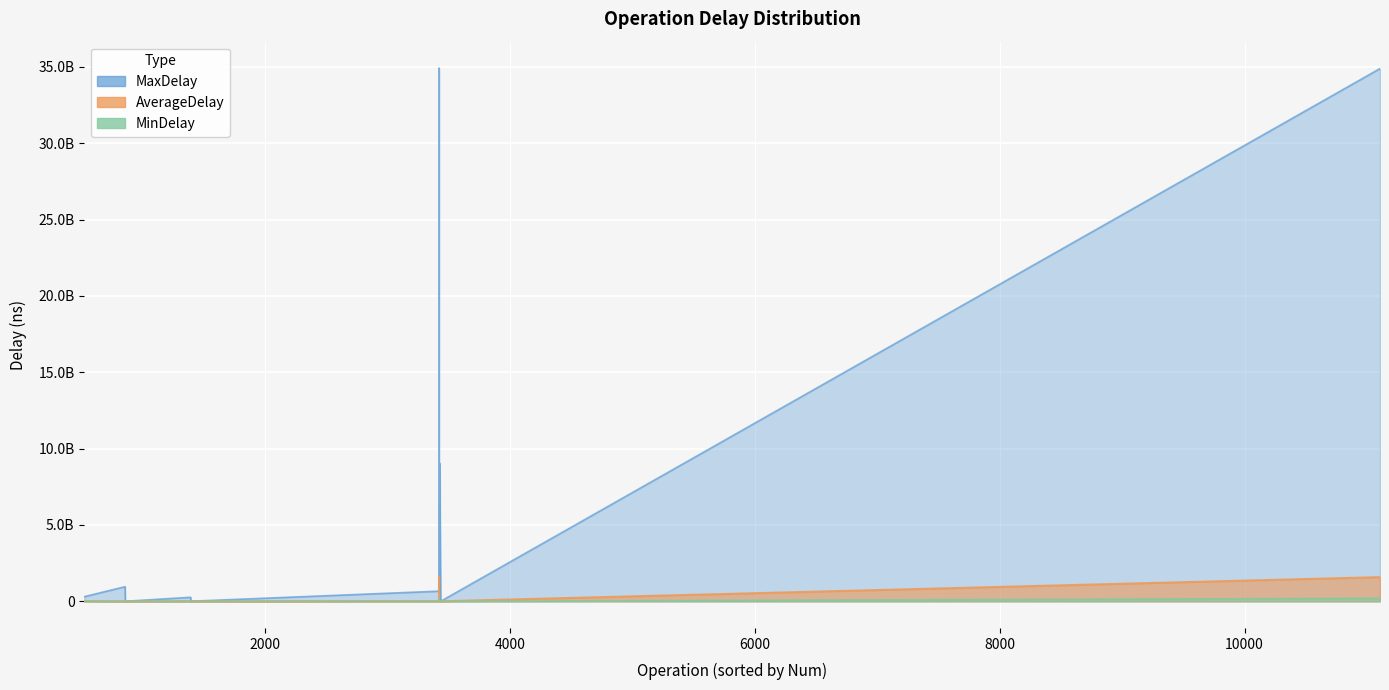

True or false: MinDelay and MaxDelay intersect in this chart.

False